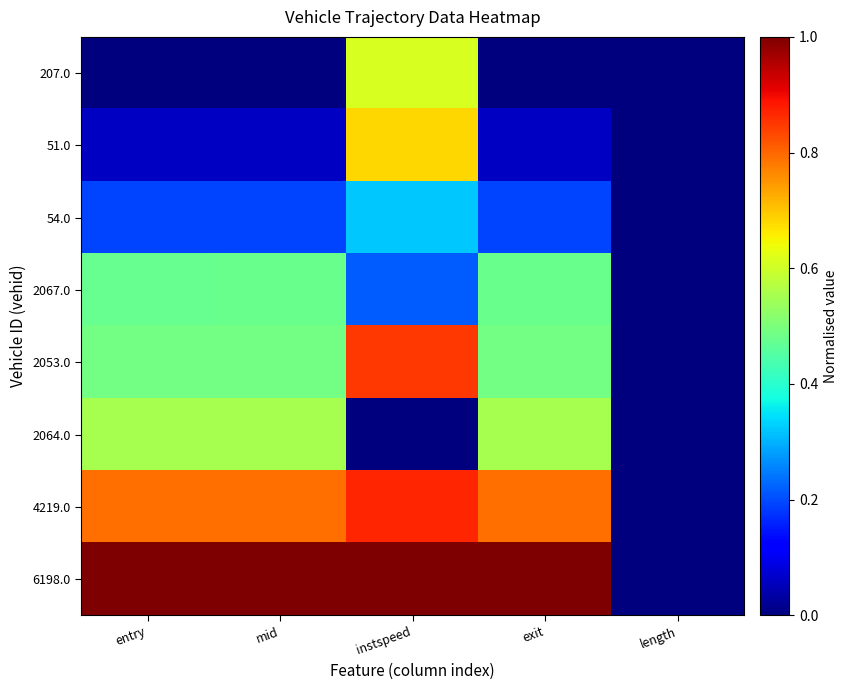

Reading left to right, transcribe all the data shown in this chart.

207.0: entry=0.0	mid=0.0	instspeed=0.6	exit=0.0	length=0.0
51.0: entry=0.1	mid=0.1	instspeed=0.7	exit=0.1	length=0.0
54.0: entry=0.2	mid=0.2	instspeed=0.3	exit=0.2	length=0.0
2067.0: entry=0.5	mid=0.5	instspeed=0.2	exit=0.5	length=0.0
2053.0: entry=0.5	mid=0.5	instspeed=0.8	exit=0.5	length=0.0
2064.0: entry=0.6	mid=0.6	instspeed=0.0	exit=0.6	length=0.0
4219.0: entry=0.8	mid=0.8	instspeed=0.9	exit=0.8	length=0.0
6198.0: entry=1.0	mid=1.0	instspeed=1.0	exit=1.0	length=0.0